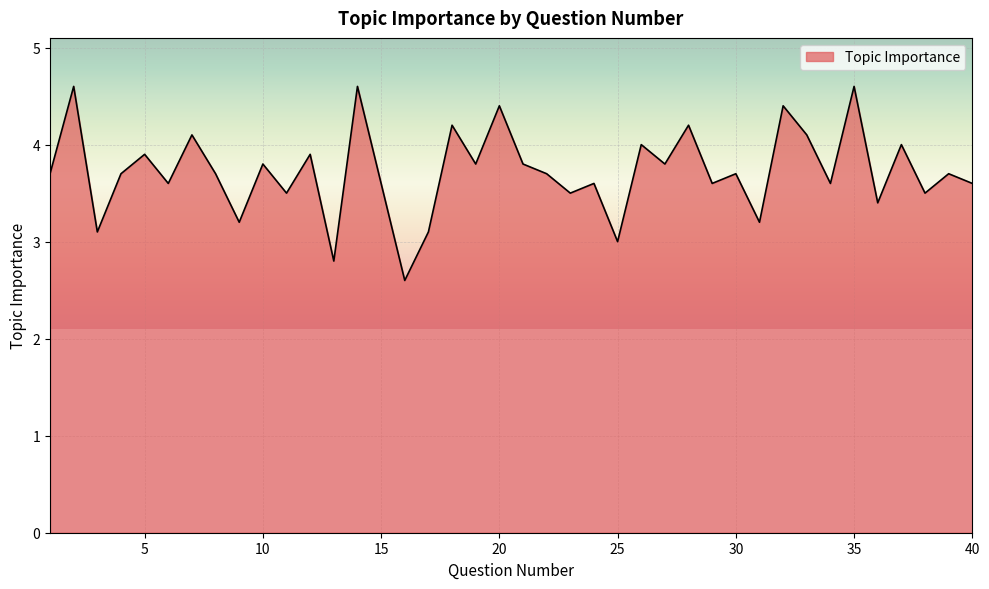

What is the maximum value shown in the chart?

4.6